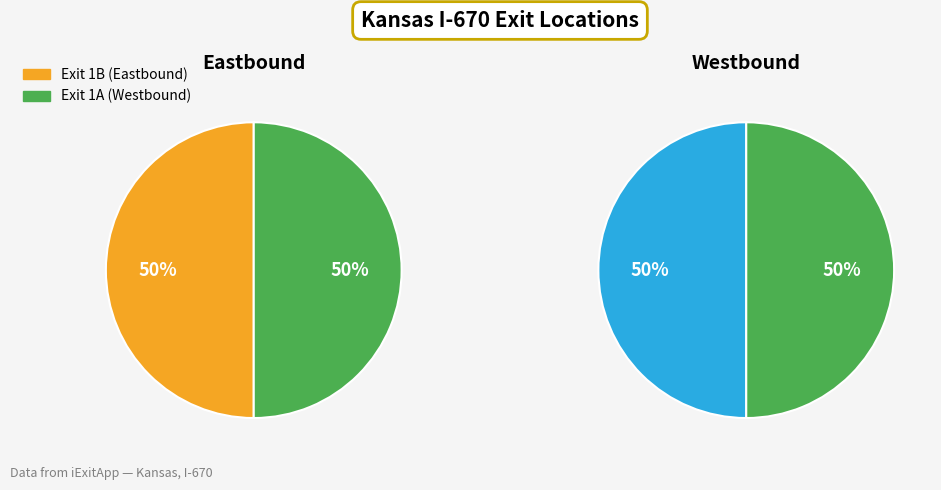

Combined, do Exit 1A and Exit 1B account for over 50%?

Yes